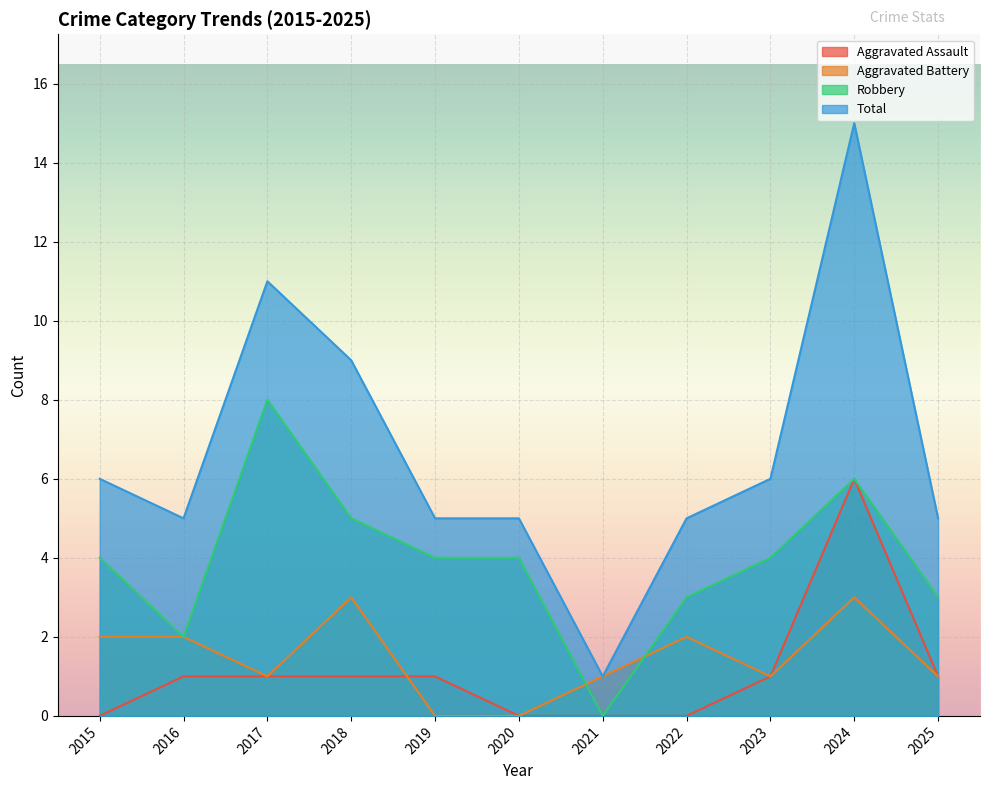

Reading left to right, what are all the values shown in this chart?

Aggravated Assault: 2015=0	2016=1	2017=1	2018=1	2019=1	2020=0	2021=0	2022=0	2023=1	2024=6	2025=1
Aggravated Battery: 2015=2	2016=2	2017=1	2018=3	2019=0	2020=0	2021=1	2022=2	2023=1	2024=3	2025=1
Robbery: 2015=4	2016=2	2017=8	2018=5	2019=4	2020=4	2021=0	2022=3	2023=4	2024=6	2025=3
Total: 2015=6	2016=5	2017=11	2018=9	2019=5	2020=5	2021=1	2022=5	2023=6	2024=15	2025=5